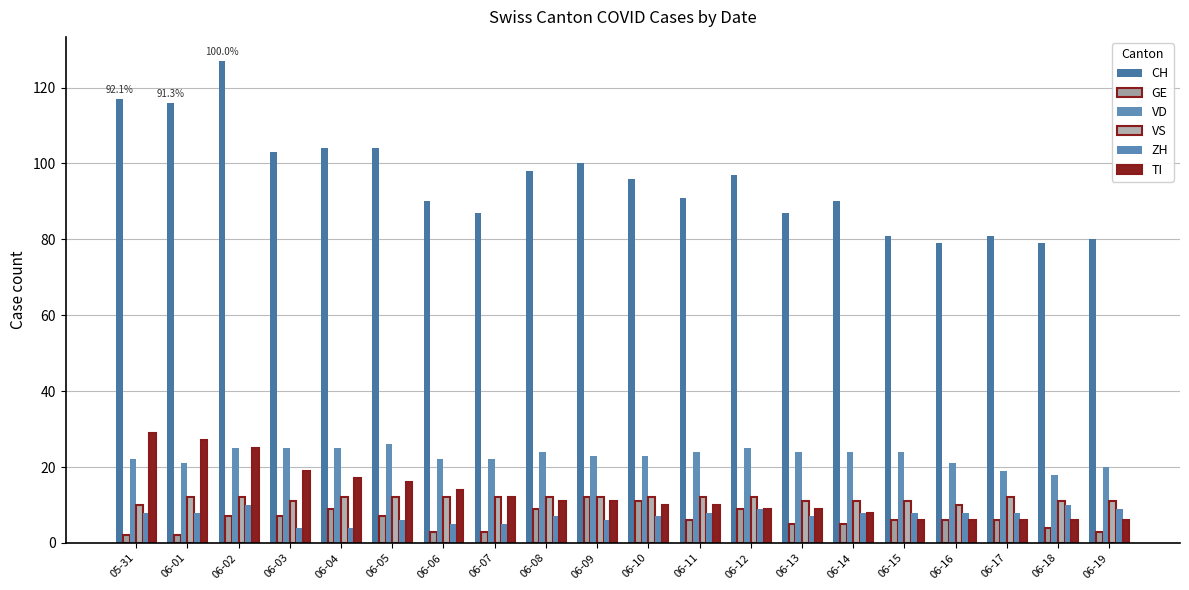

Reading left to right, what are all the values shown in this chart?

CH: 05-31=117	06-01=116	06-02=127	06-03=103	06-04=104	06-05=104	06-06=90	06-07=87	06-08=98	06-09=100	06-10=96	06-11=91	06-12=97	06-13=87	06-14=90	06-15=81	06-16=79	06-17=81	06-18=79	06-19=80
GE: 05-31=2	06-01=2	06-02=7	06-03=7	06-04=9	06-05=7	06-06=3	06-07=3	06-08=9	06-09=12	06-10=11	06-11=6	06-12=9	06-13=5	06-14=5	06-15=6	06-16=6	06-17=6	06-18=4	06-19=3
VD: 05-31=22	06-01=21	06-02=25	06-03=25	06-04=25	06-05=26	06-06=22	06-07=22	06-08=24	06-09=23	06-10=23	06-11=24	06-12=25	06-13=24	06-14=24	06-15=24	06-16=21	06-17=19	06-18=18	06-19=20
VS: 05-31=10	06-01=12	06-02=12	06-03=11	06-04=12	06-05=12	06-06=12	06-07=12	06-08=12	06-09=12	06-10=12	06-11=12	06-12=12	06-13=11	06-14=11	06-15=11	06-16=10	06-17=12	06-18=11	06-19=11
ZH: 05-31=8	06-01=8	06-02=10	06-03=4	06-04=4	06-05=6	06-06=5	06-07=5	06-08=7	06-09=6	06-10=7	06-11=8	06-12=9	06-13=7	06-14=8	06-15=8	06-16=8	06-17=8	06-18=10	06-19=9
TI: 05-31=29	06-01=27	06-02=25	06-03=19	06-04=17	06-05=16	06-06=14	06-07=12	06-08=11	06-09=11	06-10=10	06-11=10	06-12=9	06-13=9	06-14=8	06-15=6	06-16=6	06-17=6	06-18=6	06-19=6